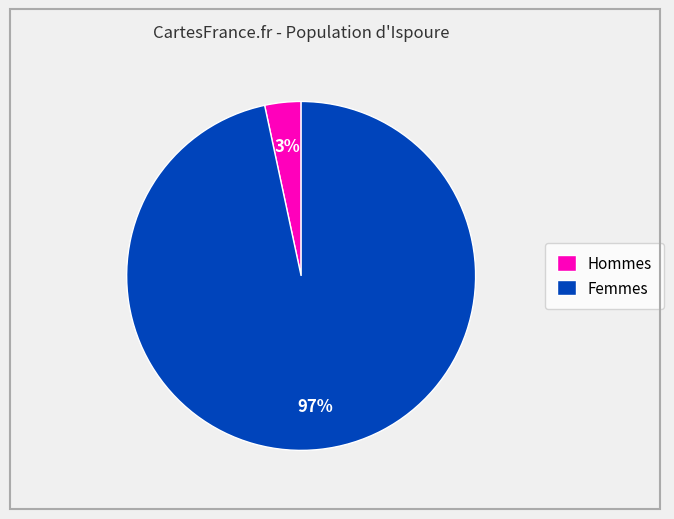

To the nearest percent, what is the average slice percentage?

50%